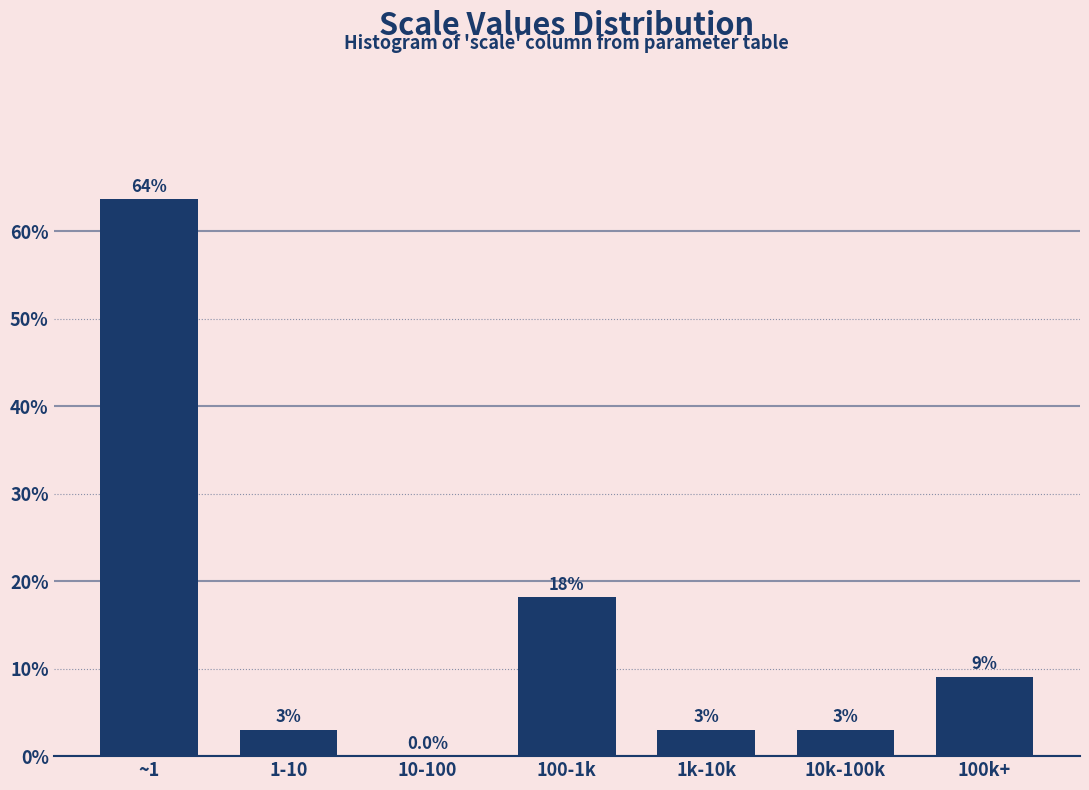

Reading left to right, extract all data points from this chart.

~1=63.6	1-10=3.0	10-100=0.0	100-1k=18.2	1k-10k=3.0	10k-100k=3.0	100k+=9.1